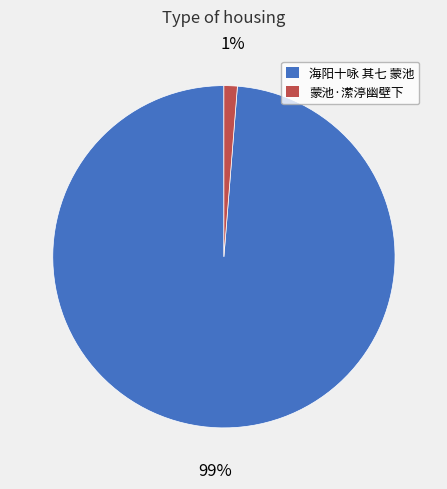

How many segments does this pie chart have?

2